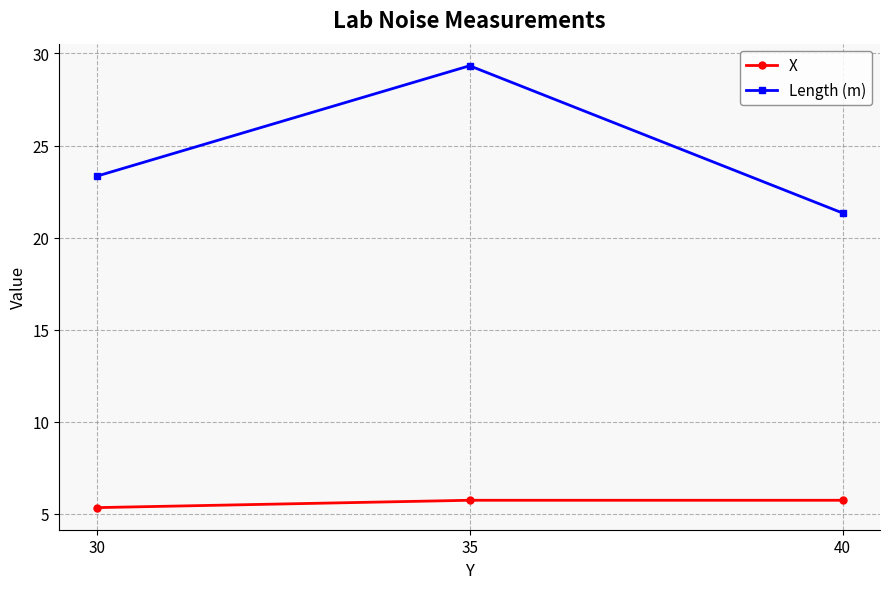

What is the difference between the maximum and minimum values in the Length (m) series?

8.0